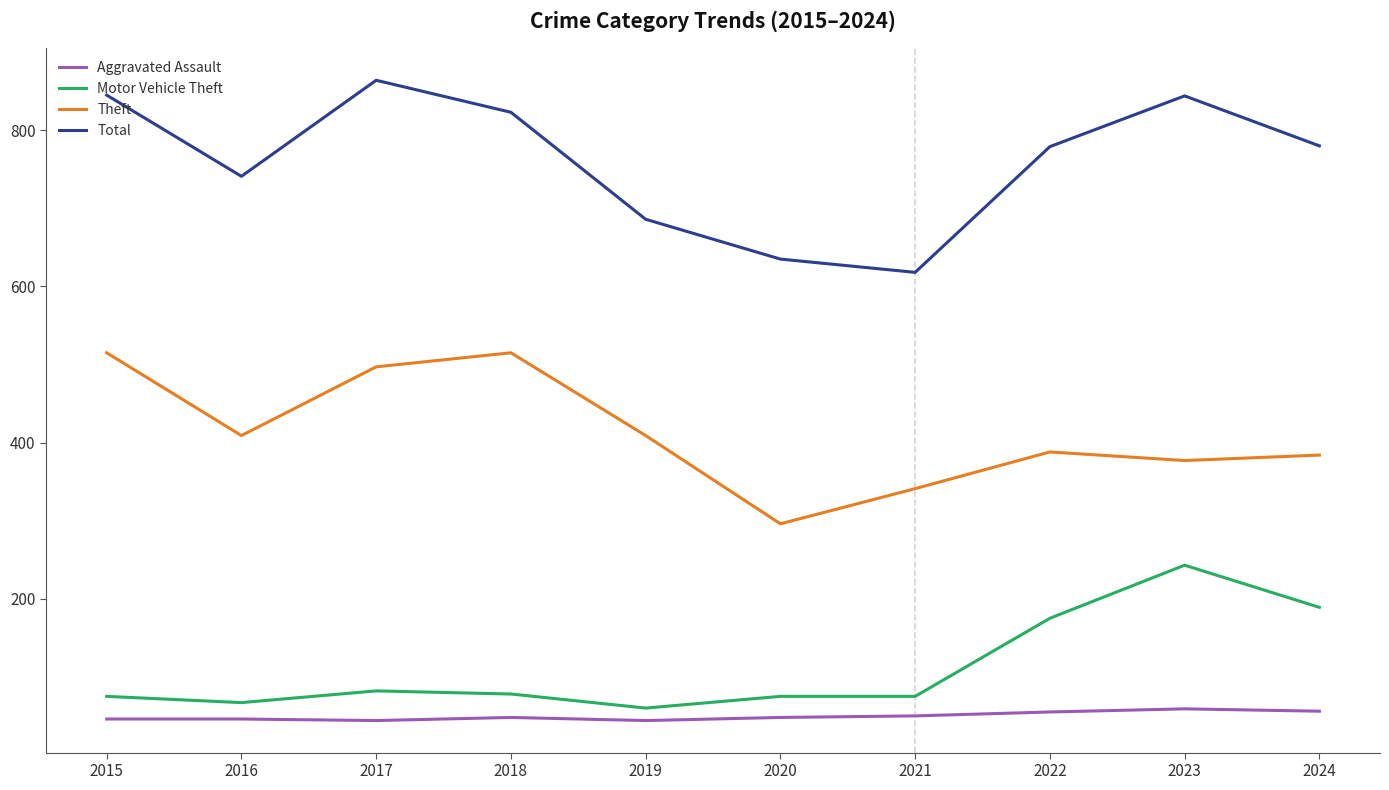

True or false: Motor Vehicle Theft and Theft cross at least once.

False